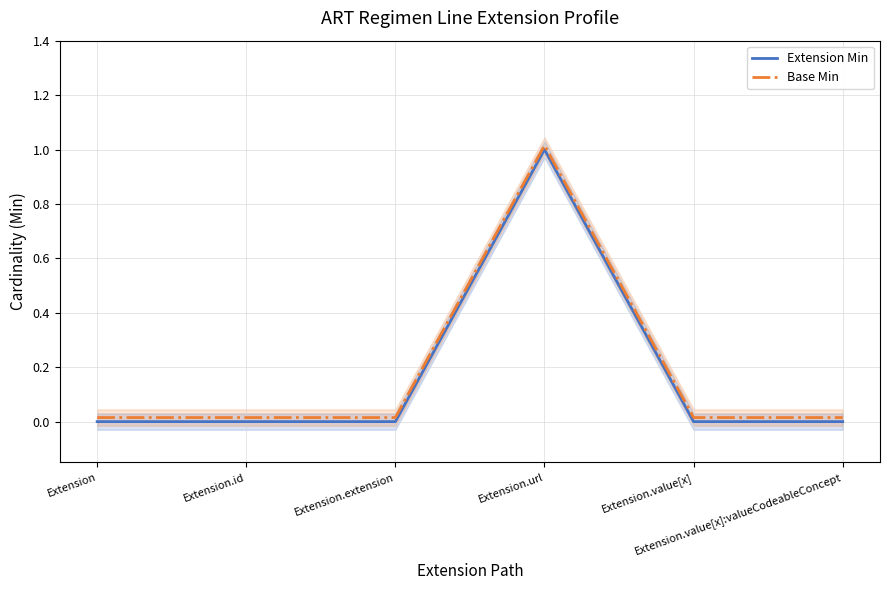

Which series has the largest total across all categories?

Base Min